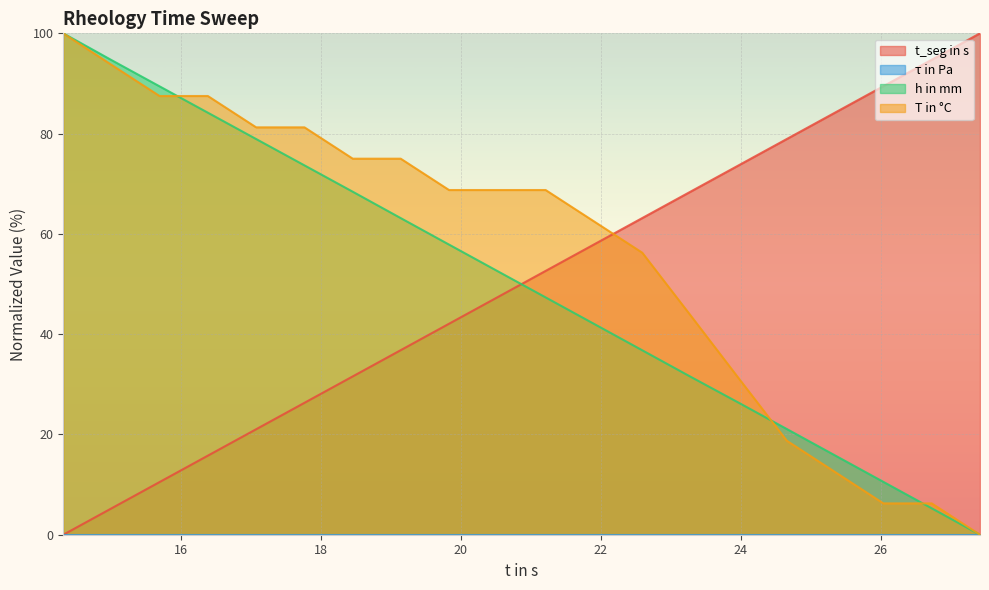

True or false: T in °C and h in mm cross at least once.

True